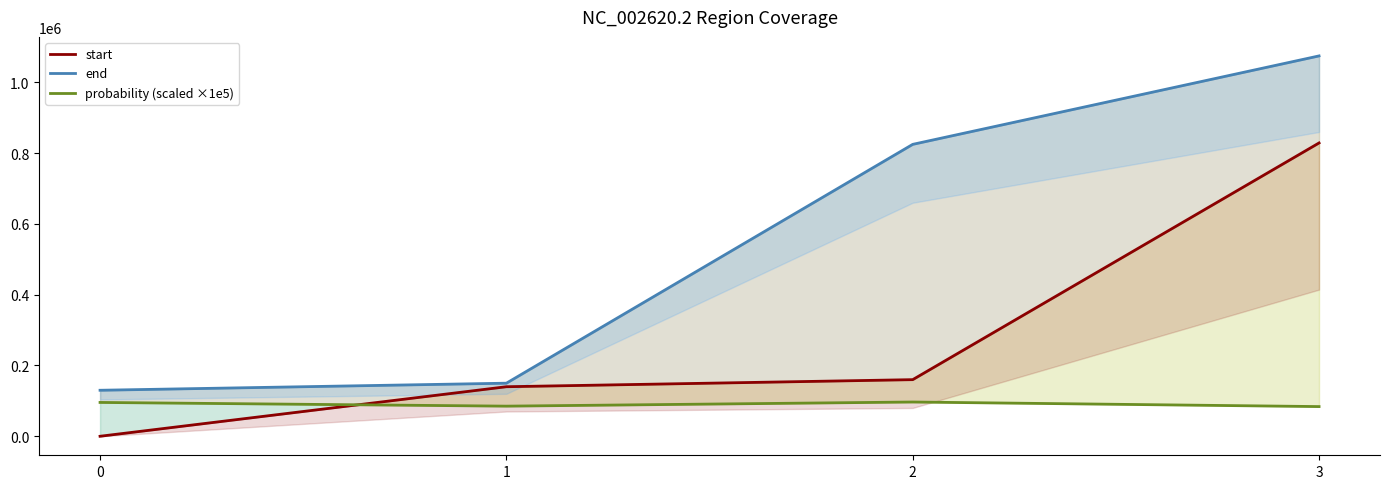

True or false: end and probability (scaled ×1e5) intersect in this chart.

False